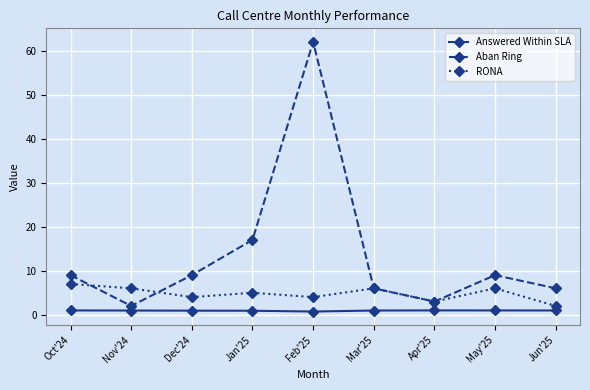

At which label is Aban Ring closest to 32?

Jan'25